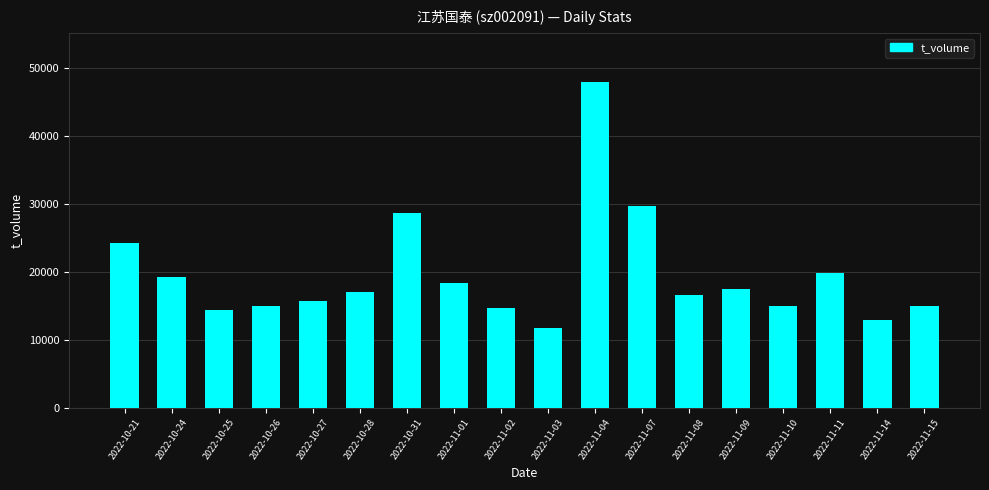

What is the average value?

19627